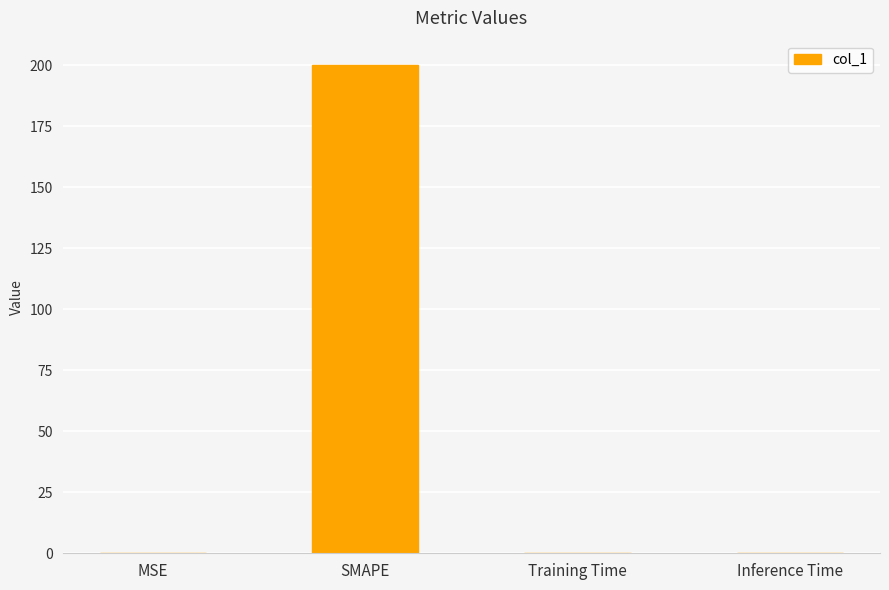

At which category does the chart reach its peak across all series?

SMAPE